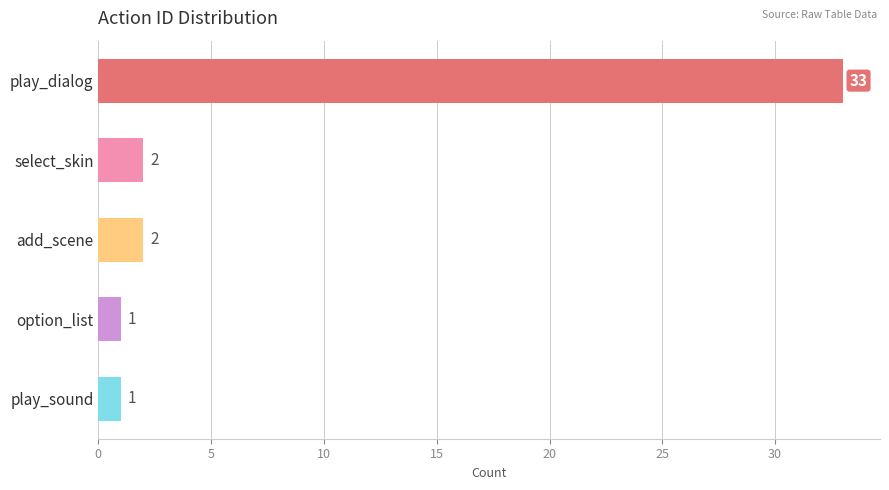

What is the difference between the maximum and second lowest values?

32